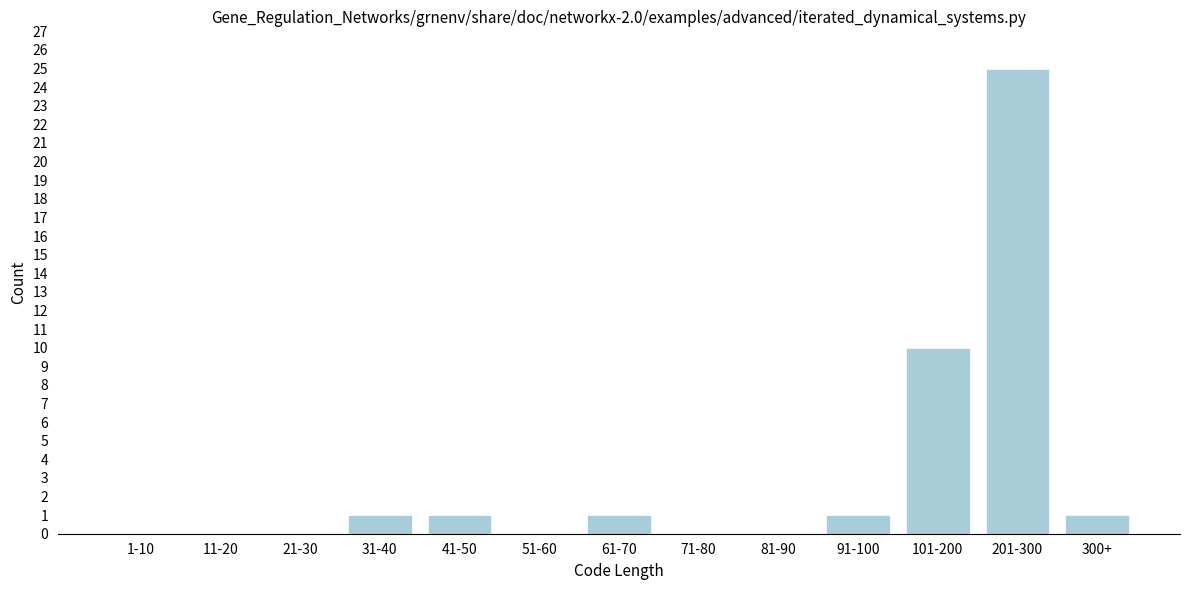

Reading right to left, list all the values displayed in this chart.

300+=1	201-300=25	101-200=10	91-100=1	81-90=0	71-80=0	61-70=1	51-60=0	41-50=1	31-40=1	21-30=0	11-20=0	1-10=0